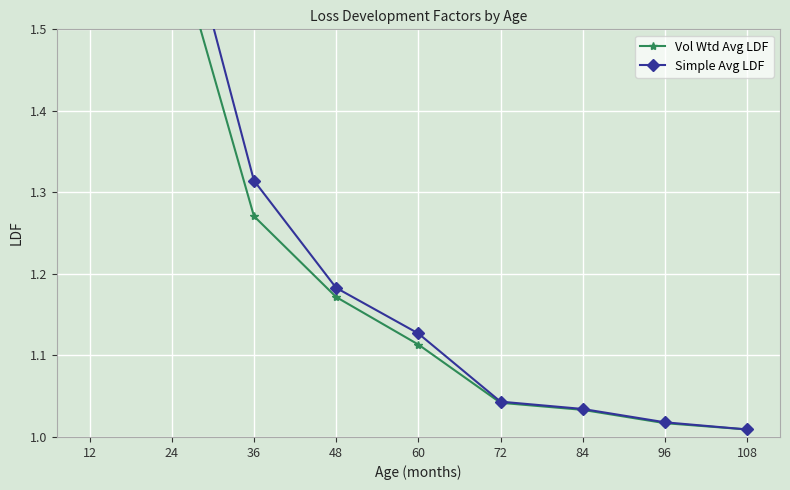

Rank the categories by Simple Avg LDF value from lowest to highest.

108, 96, 84, 72, 60, 48, 36, 24, 12